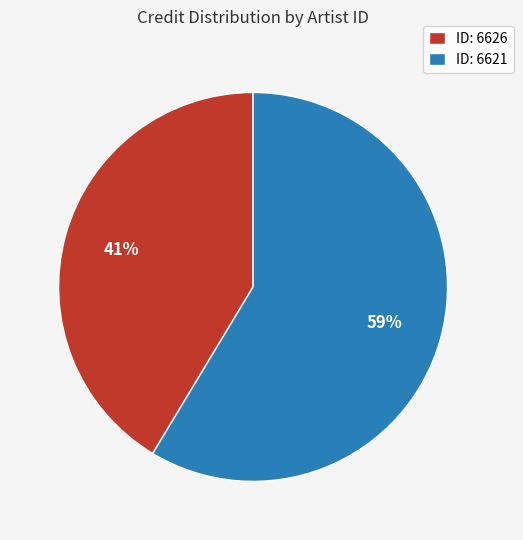

Which category has the biggest portion of the pie?

ID: 6621